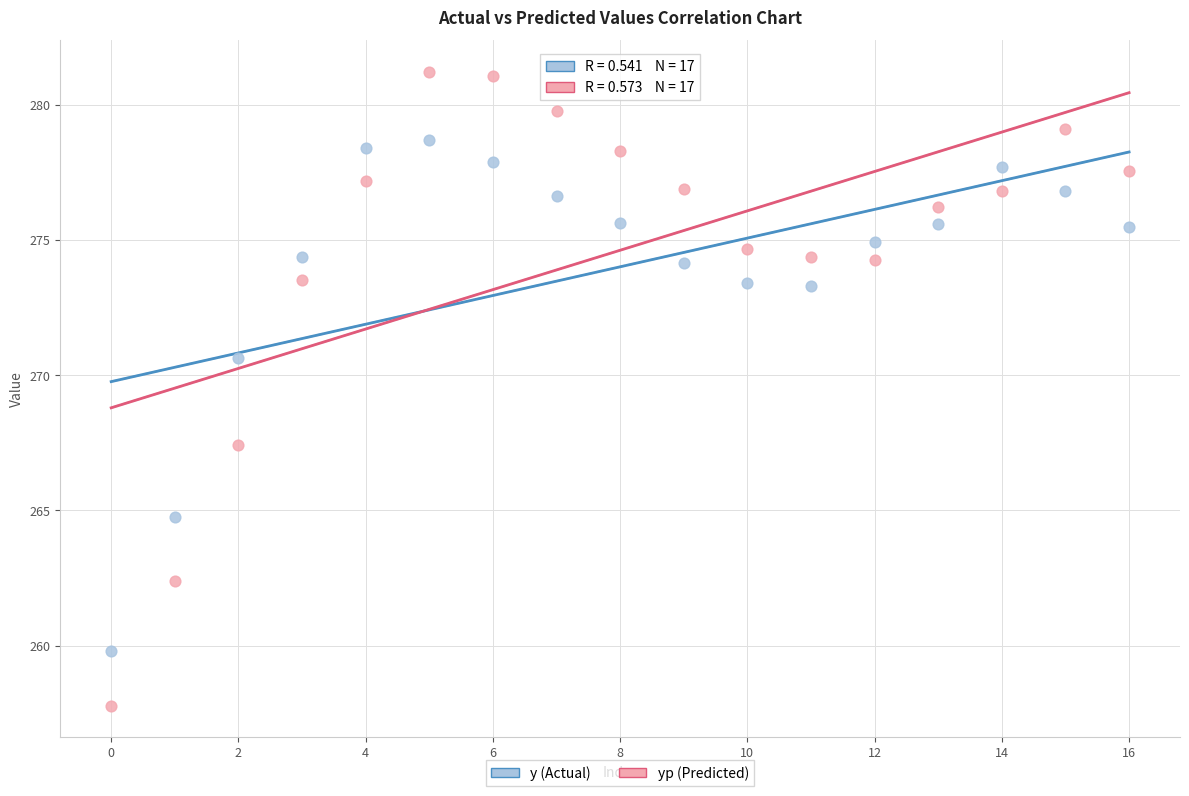

Which series contains the lowest Y value?

yp (Predicted)